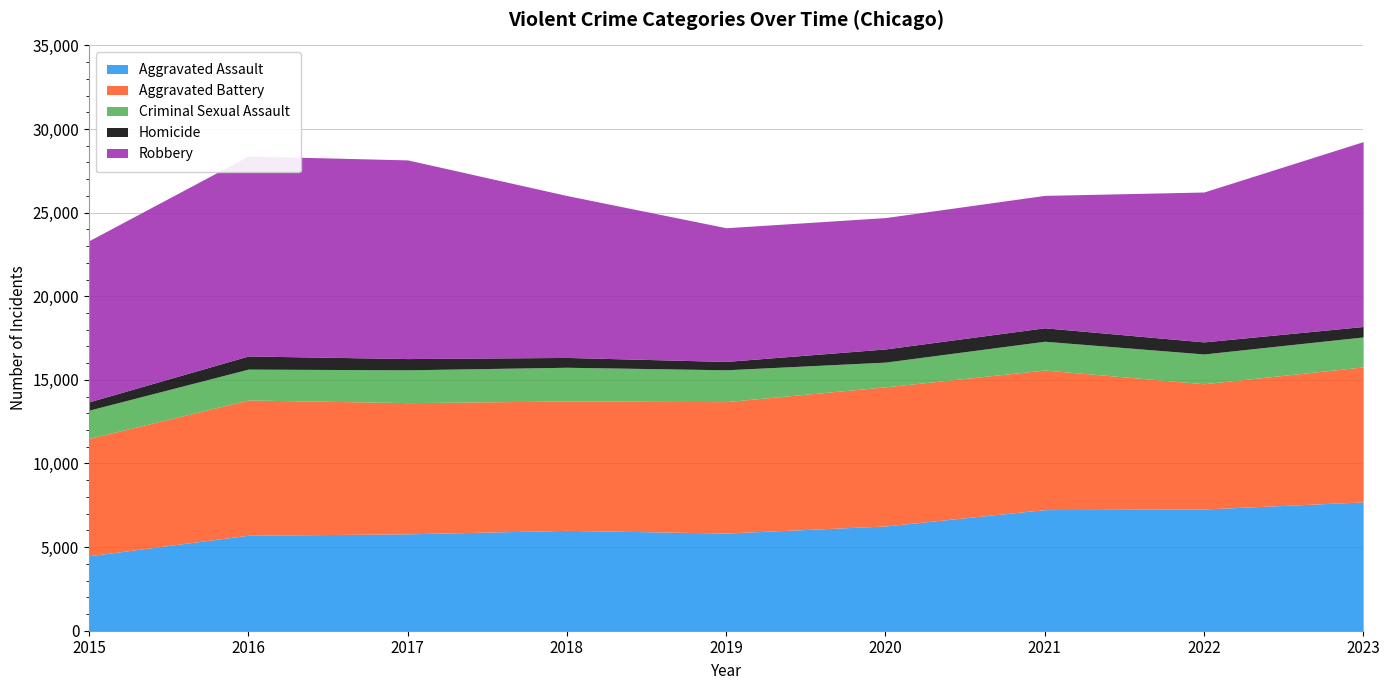

What is the minimum value for Criminal Sexual Assault?

1479